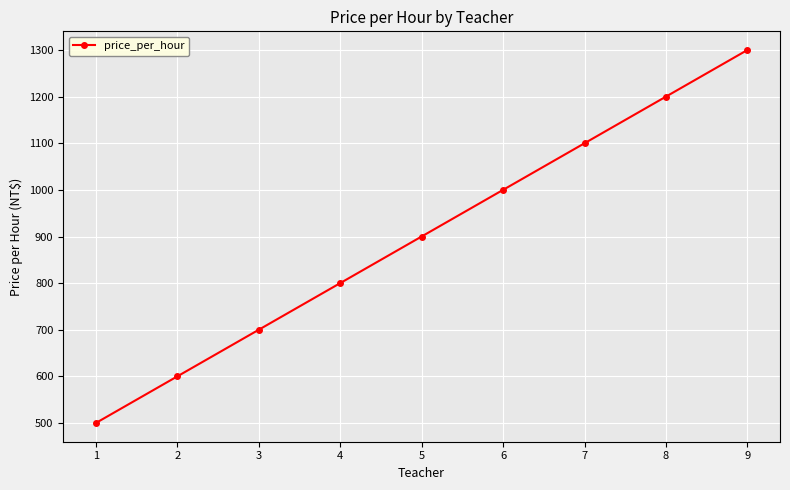

How many series are shown in this chart?

1